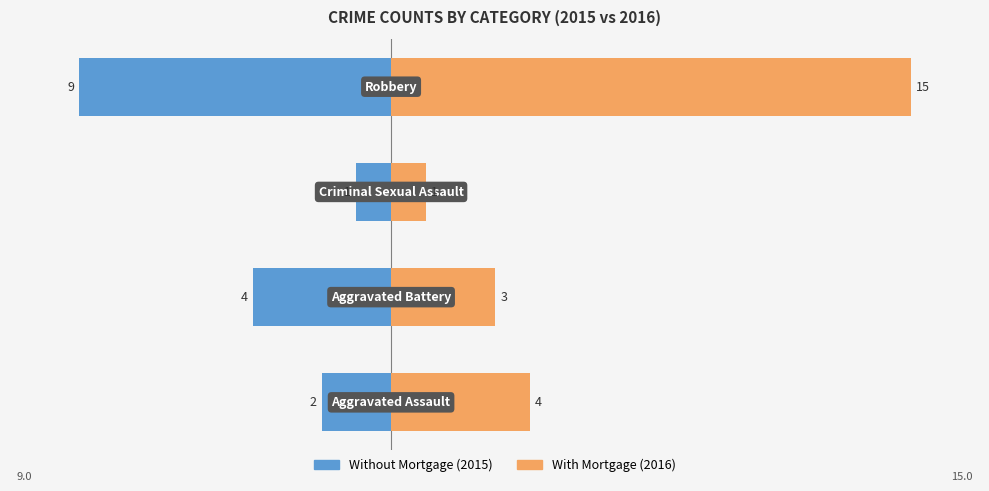

What position from the left is −15?

1